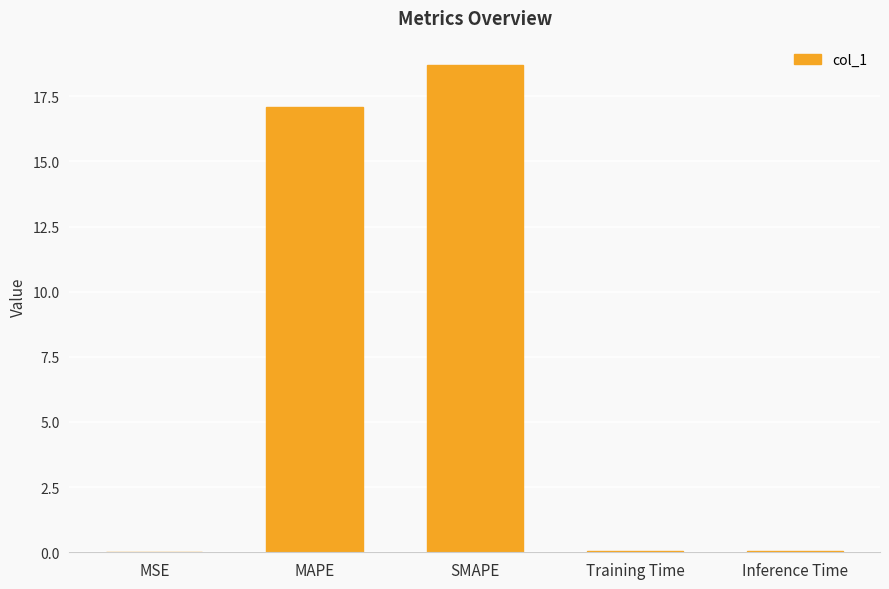

What is the greatest value displayed?

18.7